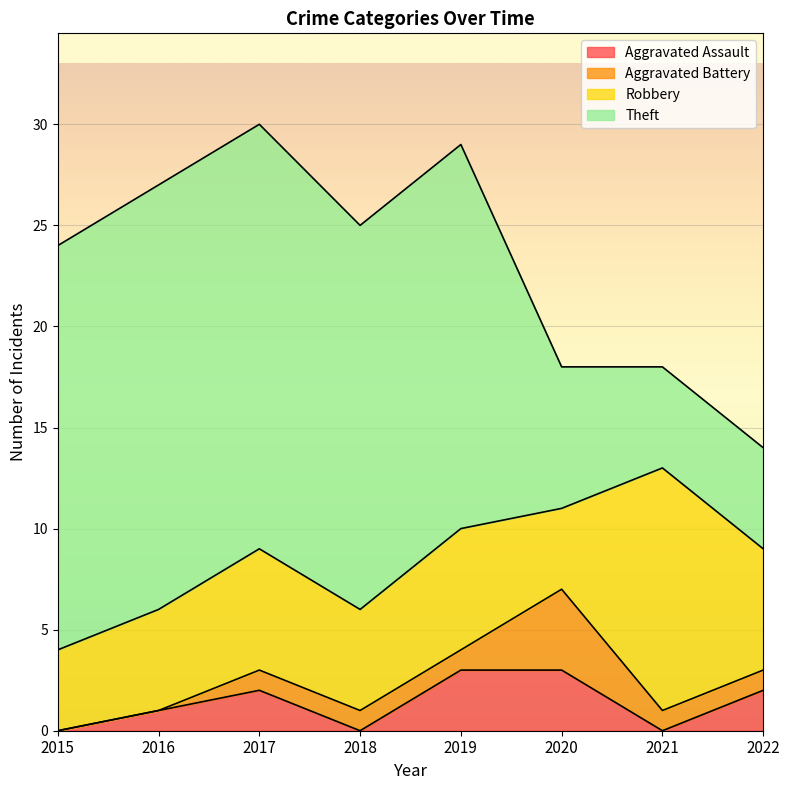

What is the spread (max minus min) of values at 2015?

20